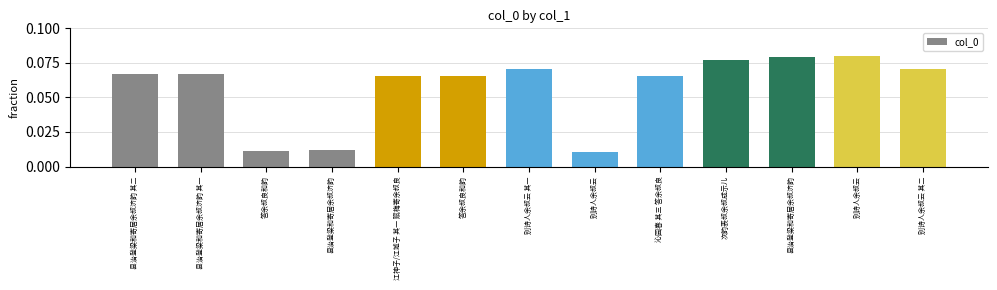

Read the value at 别诗人余叔云 其二.

0.1